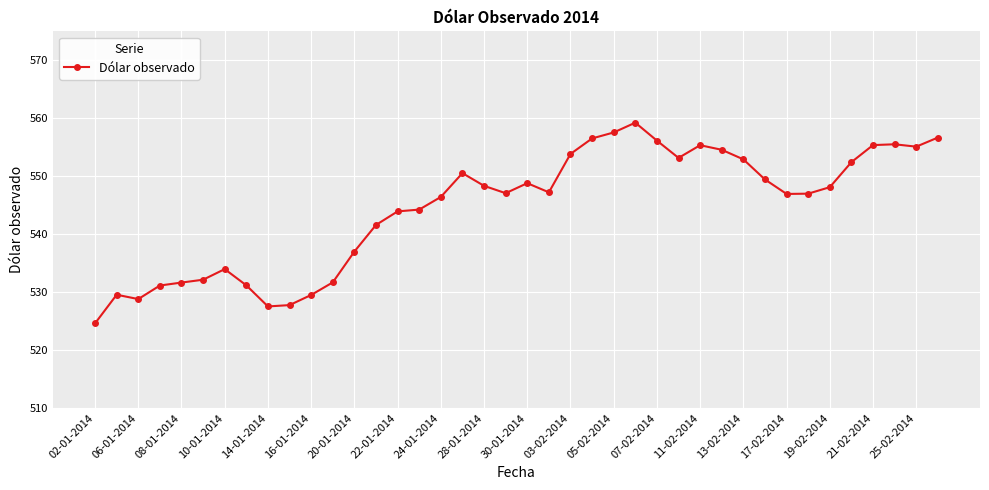

What is the value of the 21st point from the left?

548.8